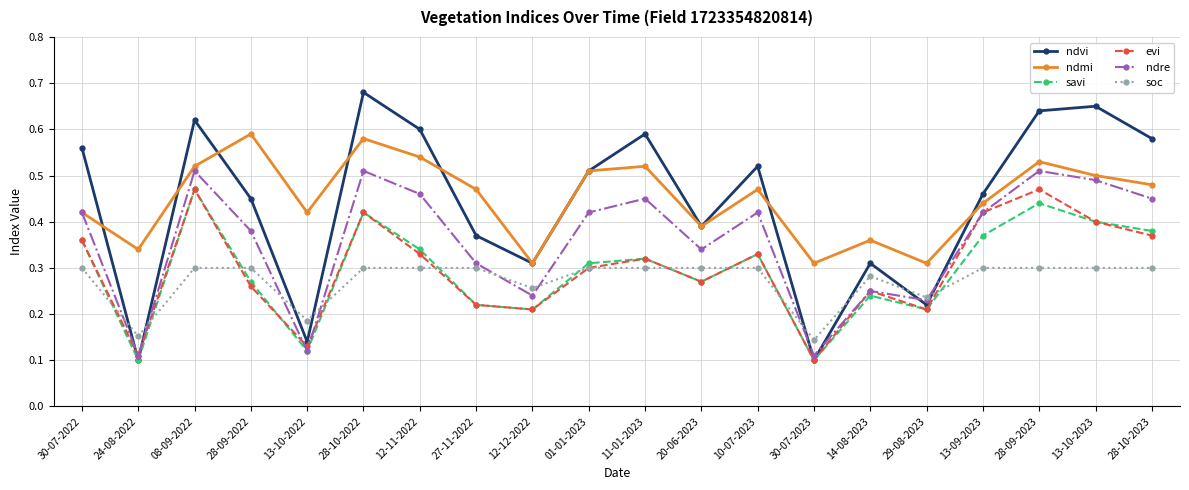

True or false: soc and ndmi intersect in this chart.

False